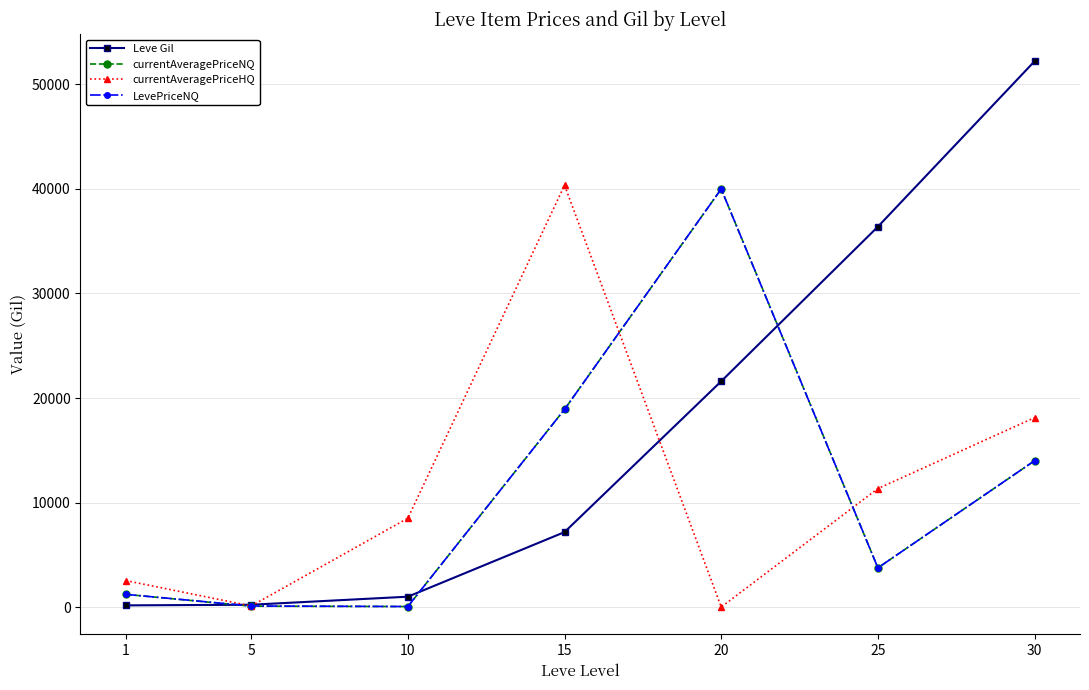

True or false: Leve Gil has more than 2 interior local peaks.

False